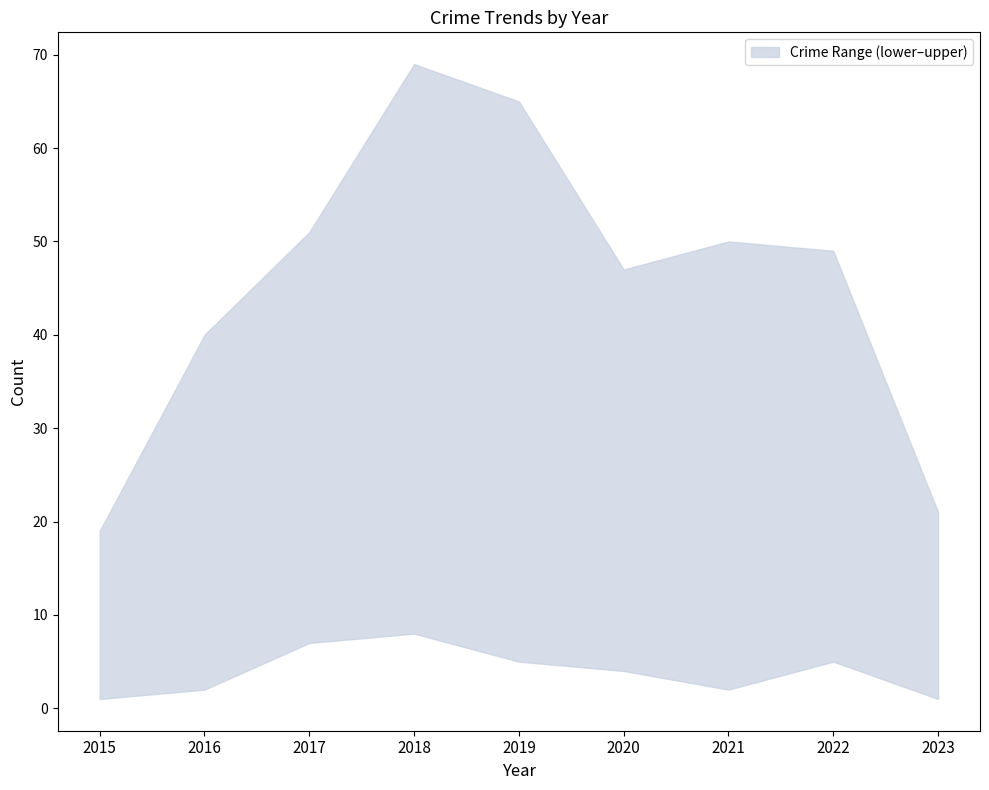

What is the minimum value shown in the chart?

1